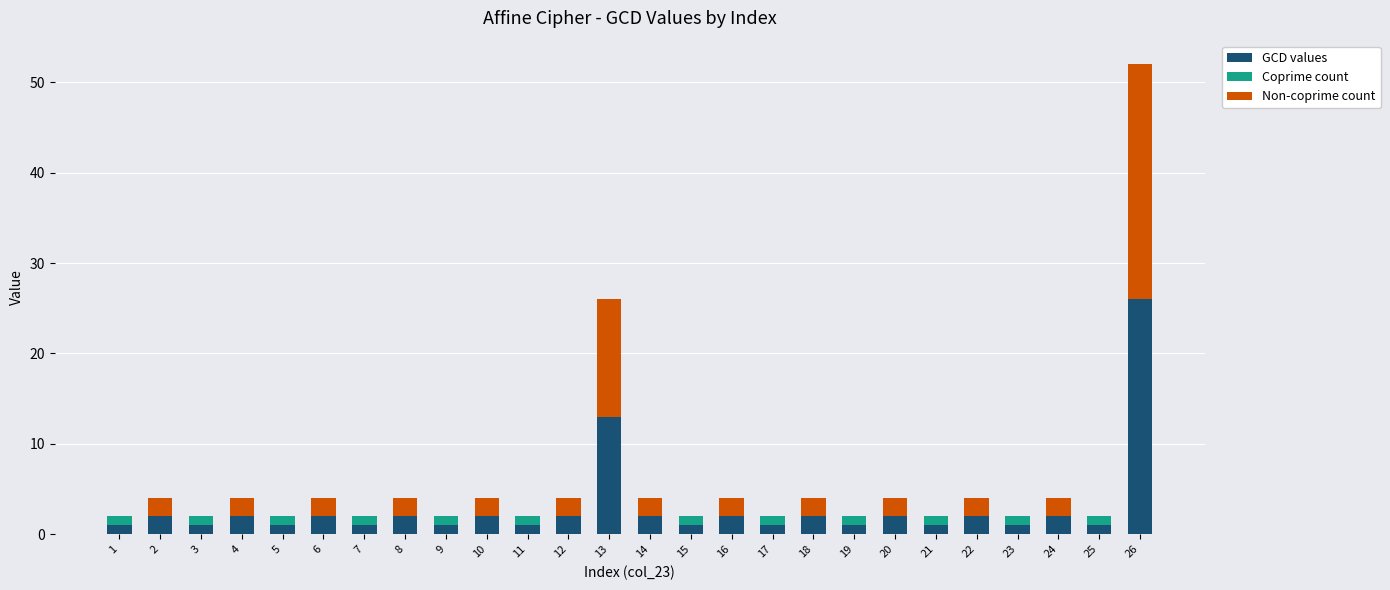

Which category has the highest value in the GCD values series?

26